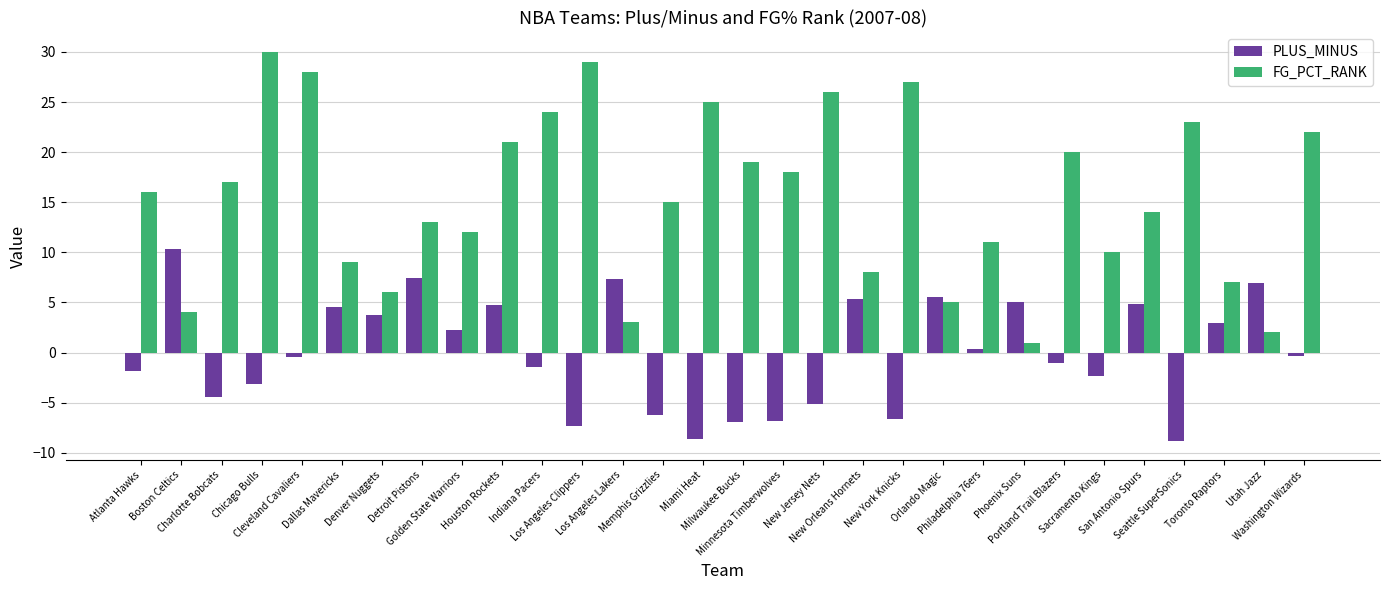

What are all the series names shown in the legend?

PLUS_MINUS, FG_PCT_RANK